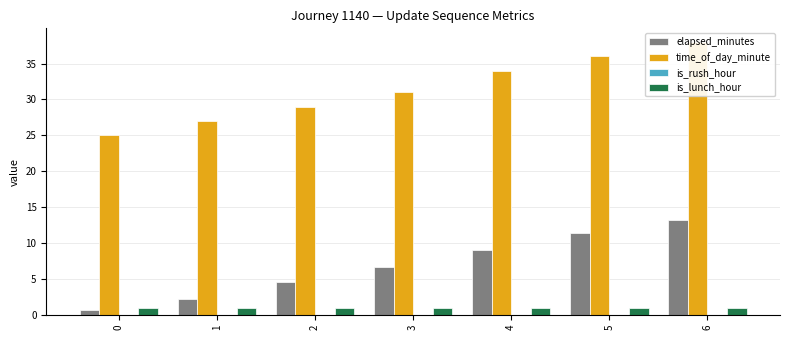

At which category is the sum across all series the highest?

6